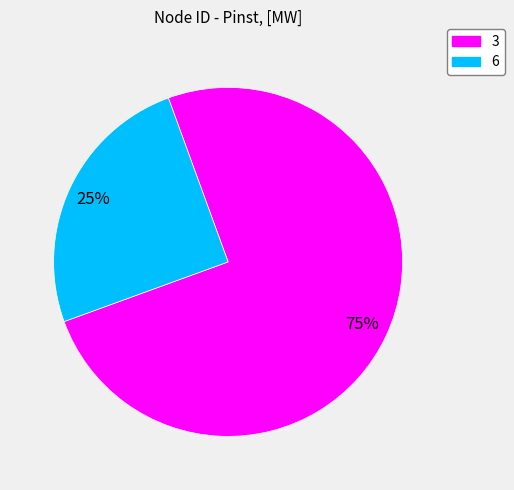

Is there any slice that represents more than half of the pie?

Yes